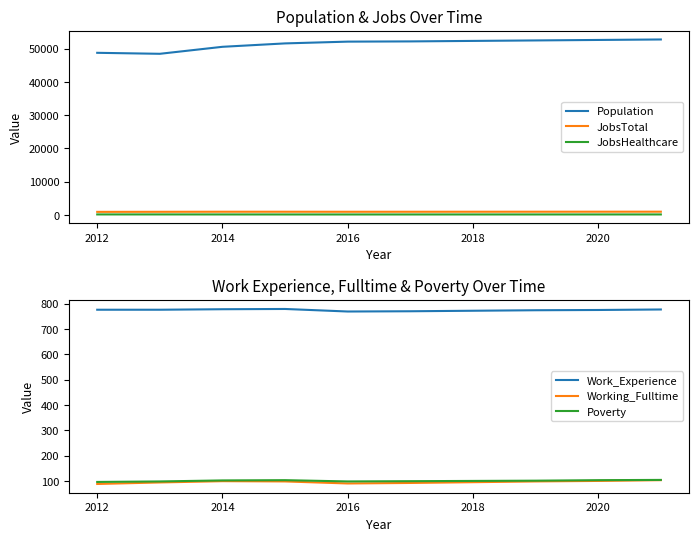

True or false: Population has a value of 25122 at 2012.

False